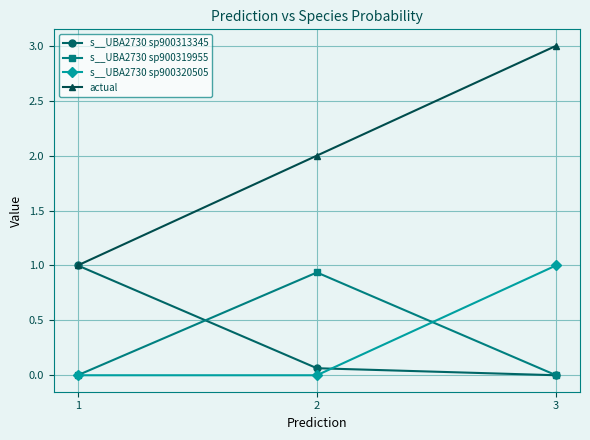

What is the value of the actual point at the 1st from the left?

1.0